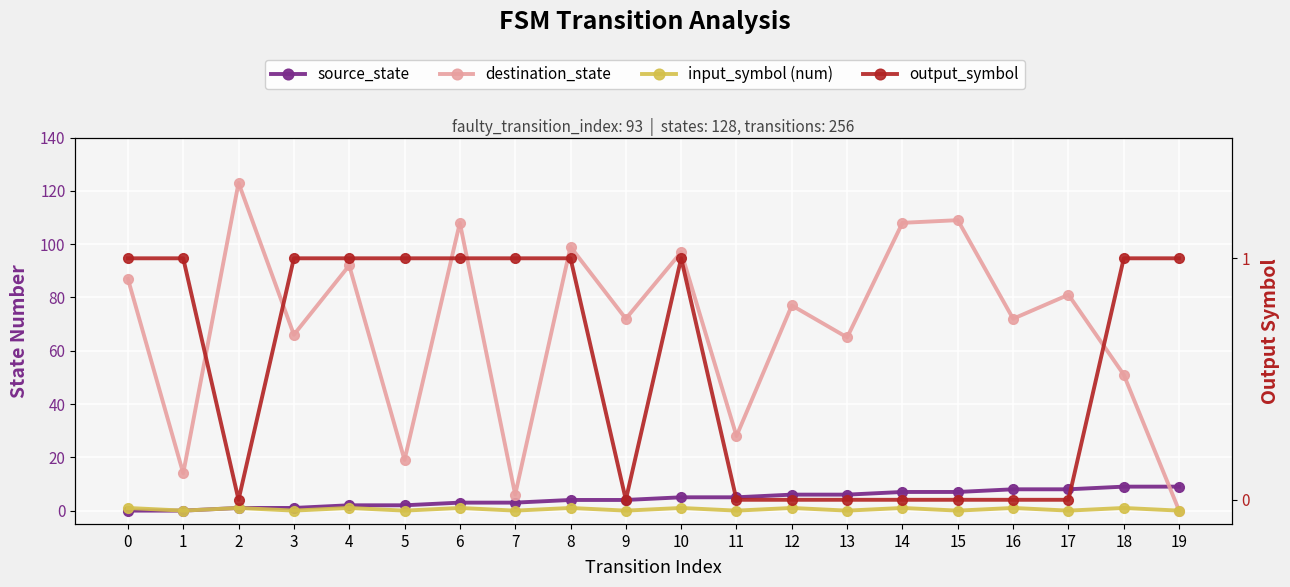

Which series has the largest total across all categories?

destination_state